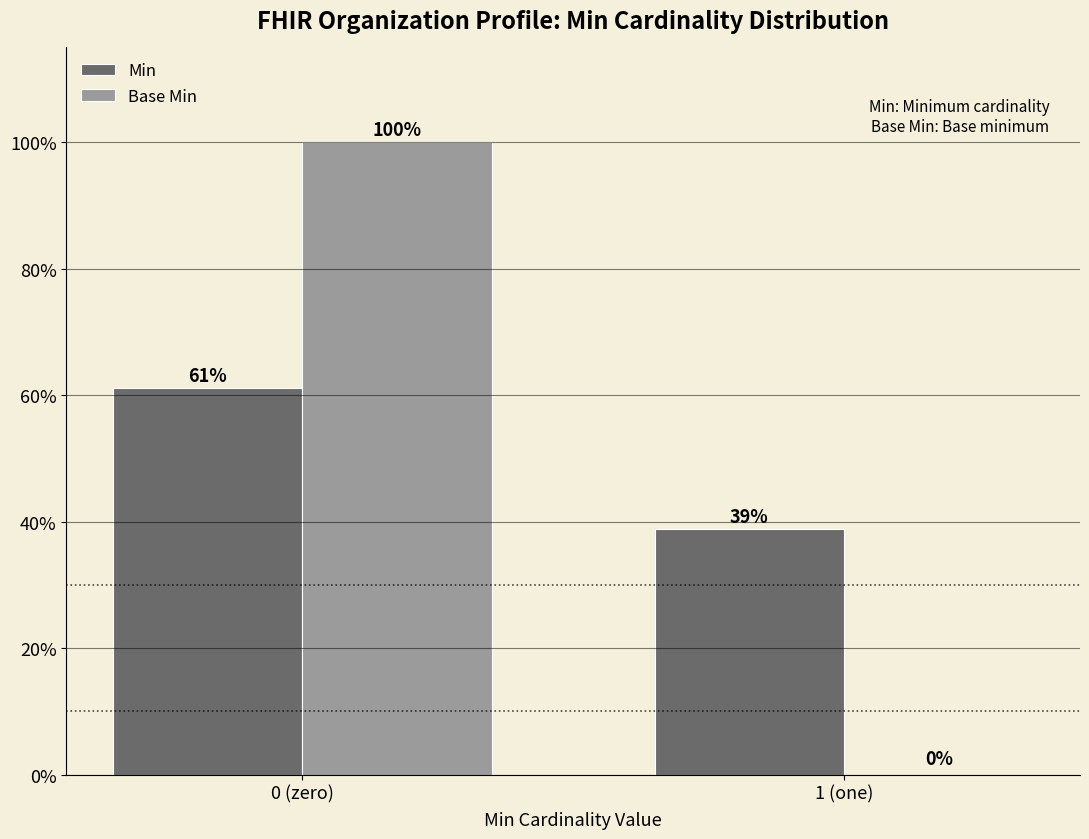

Between 0 (zero) and 1 (one), which series saw the biggest shift?

Base Min